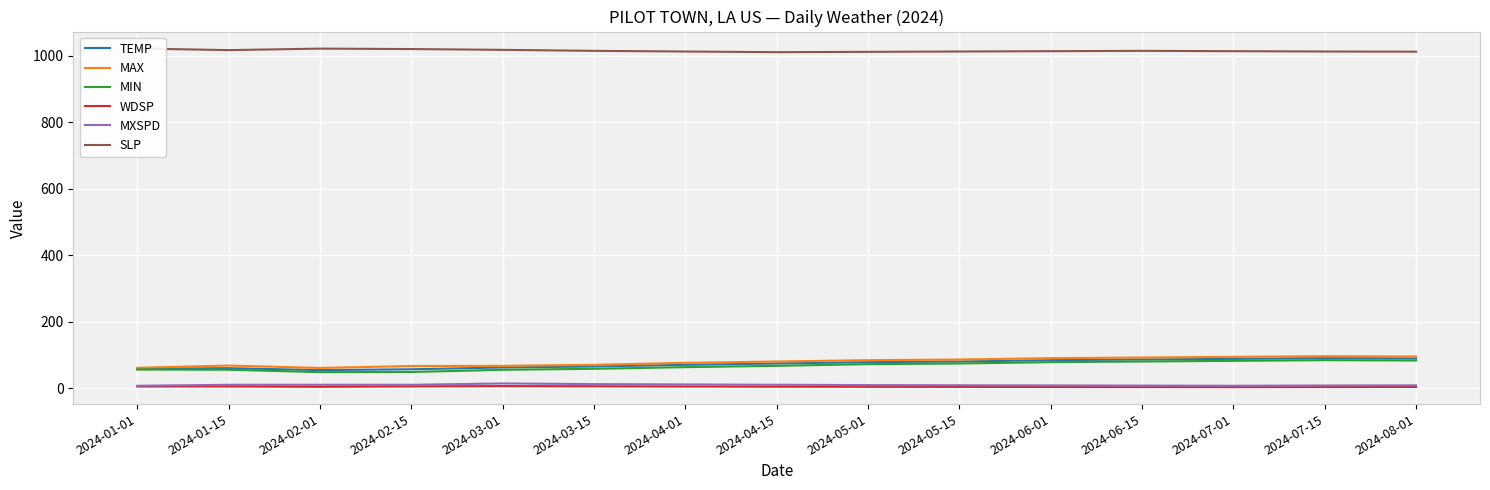

At which category does MAX reach its first local peak?

2024-01-15